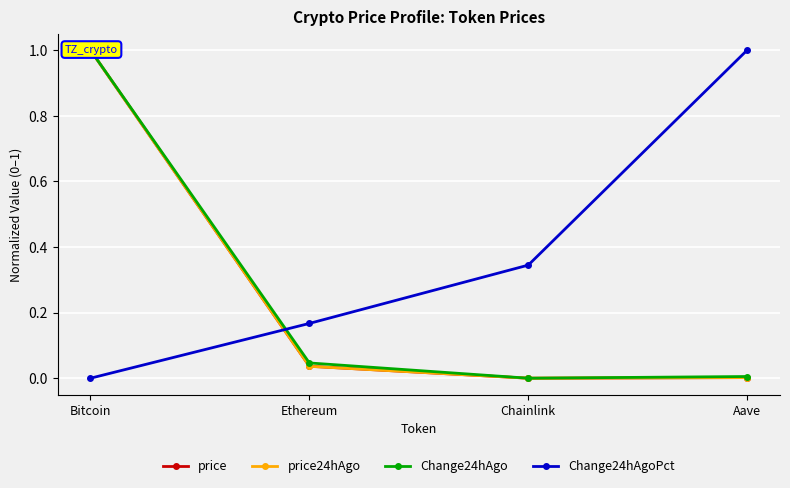

At which label does Change24hAgo reach its minimum?

Chainlink